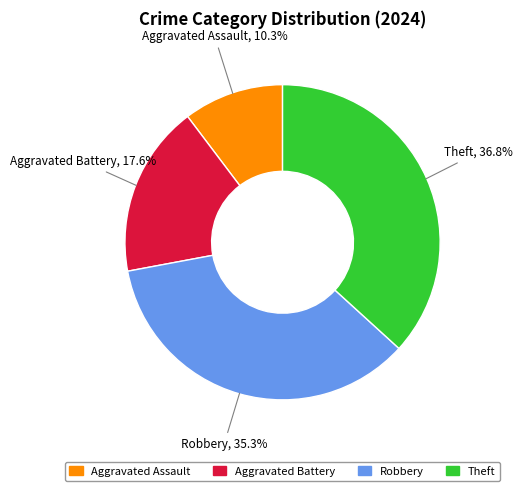

Count the number of slices in the pie.

4